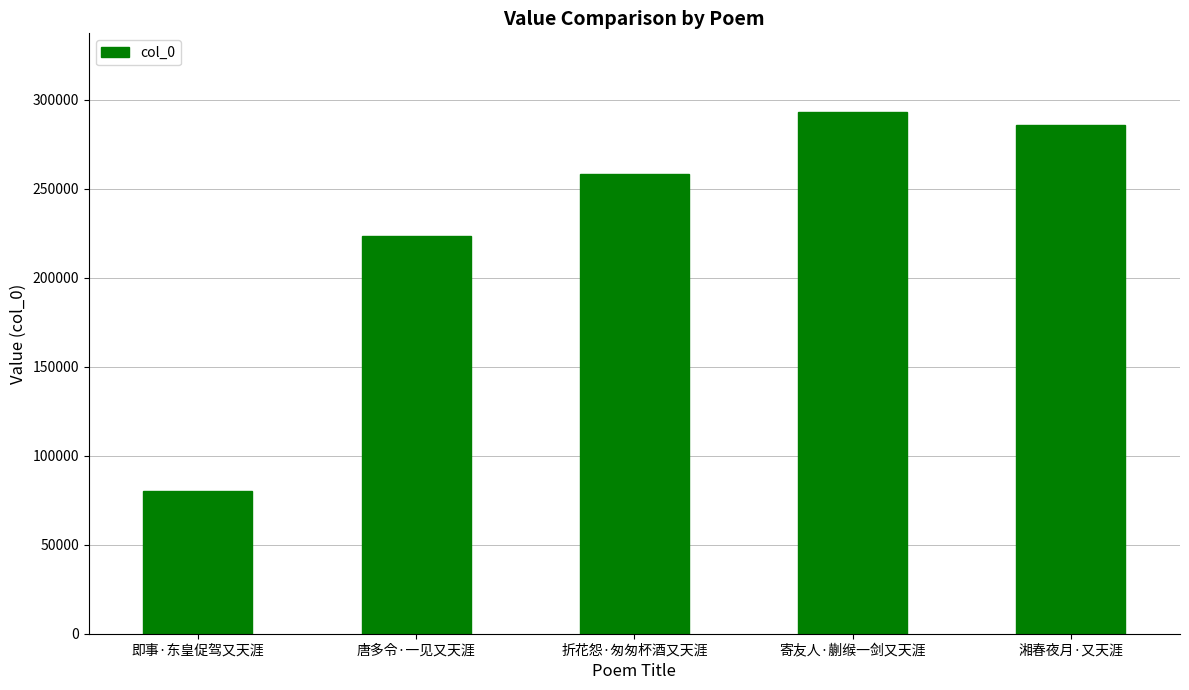

How many distinct data groups are displayed?

1